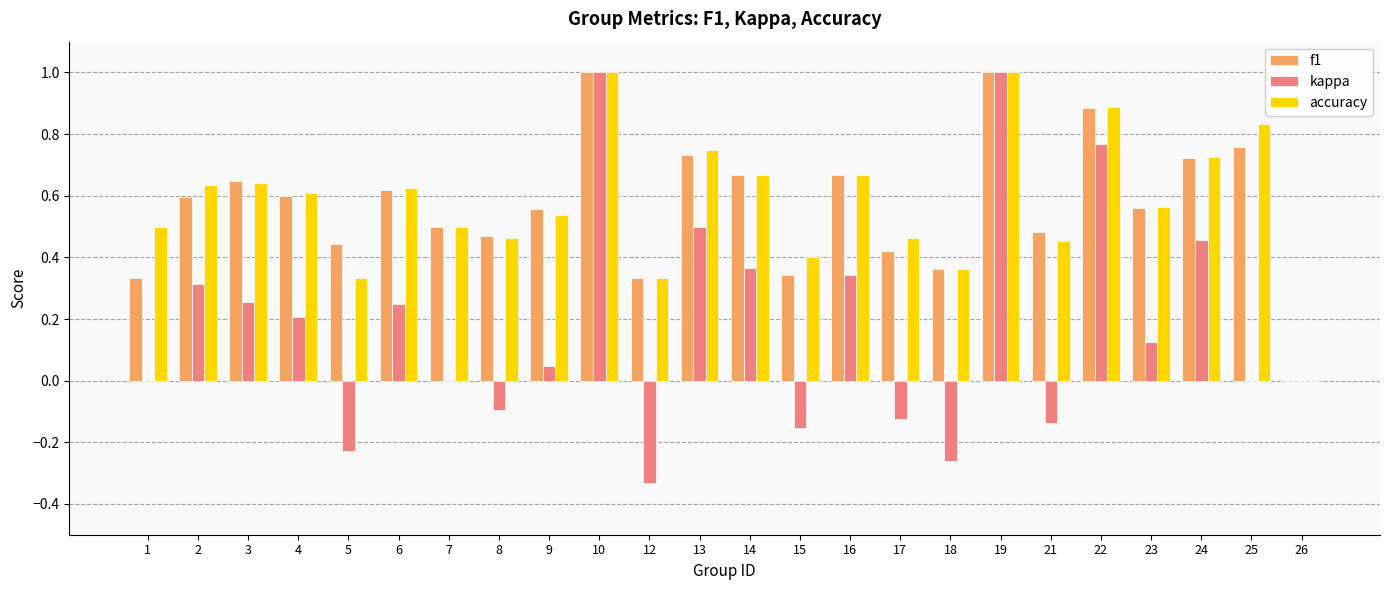

Are the bars grouped side by side (vs. stacked)?

Yes